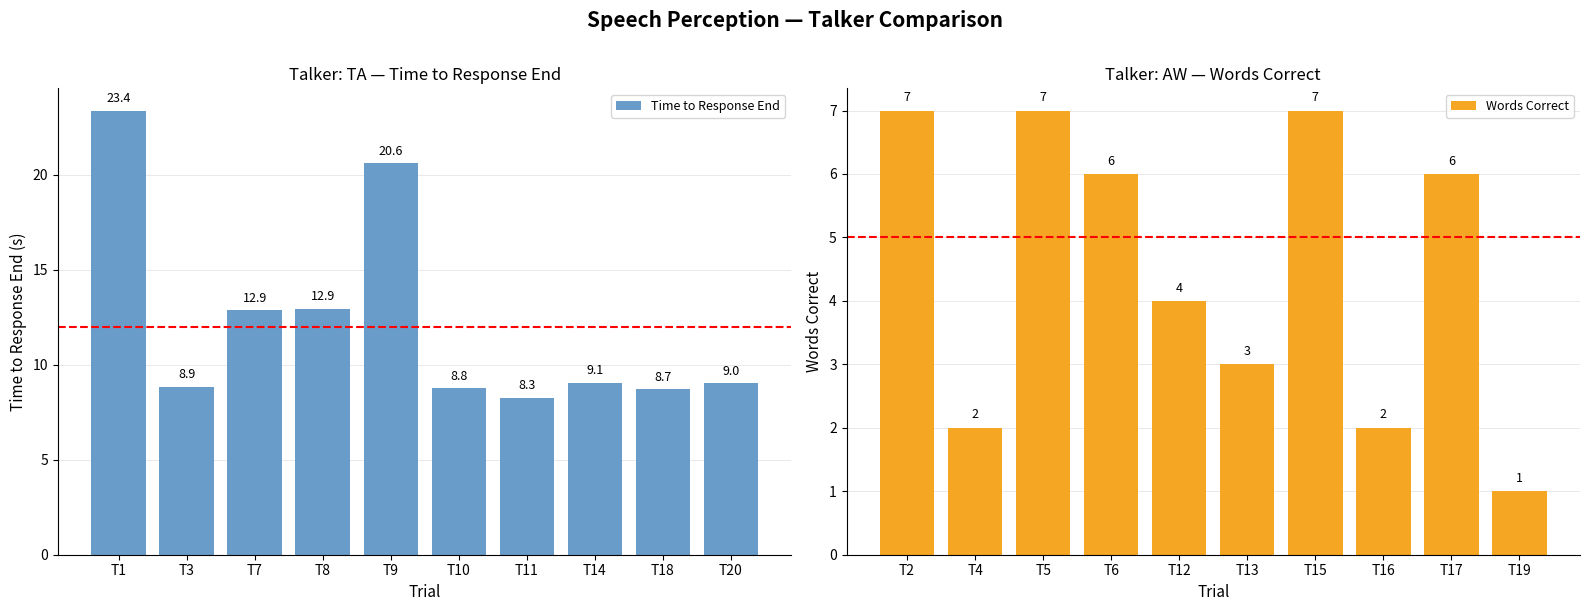

How many data points in Words Correct are above 6?

3